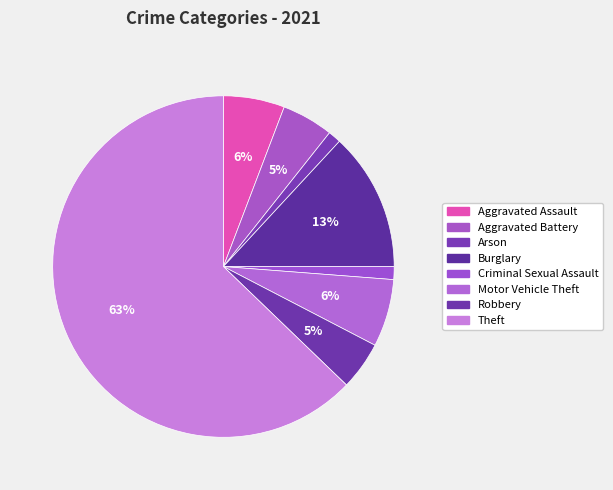

Is there any slice that represents more than half of the pie?

Yes